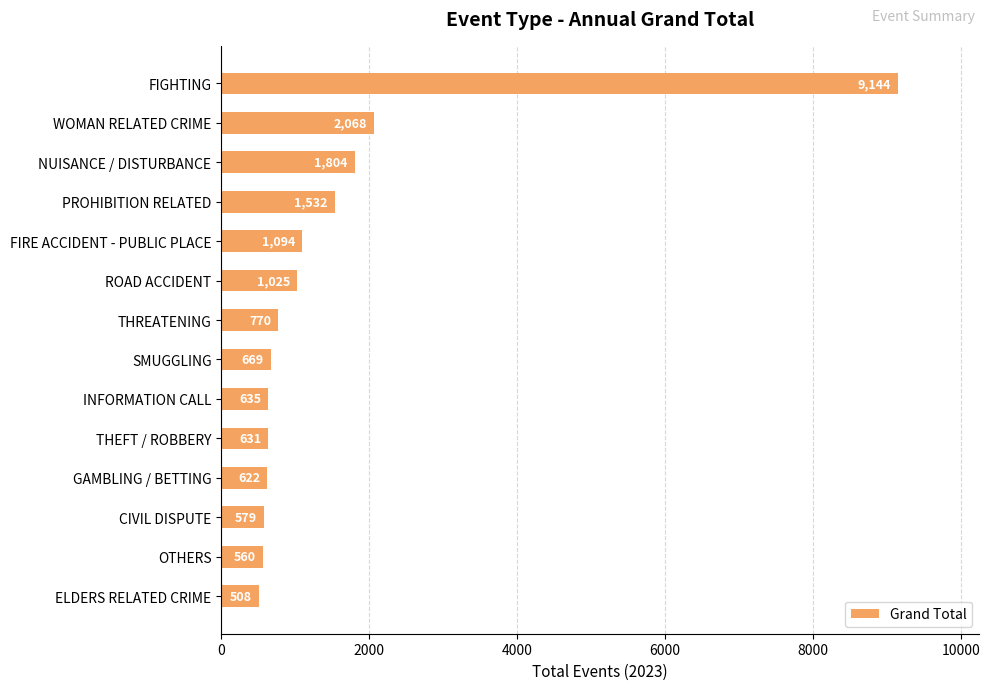

How many data points does each series have?

14